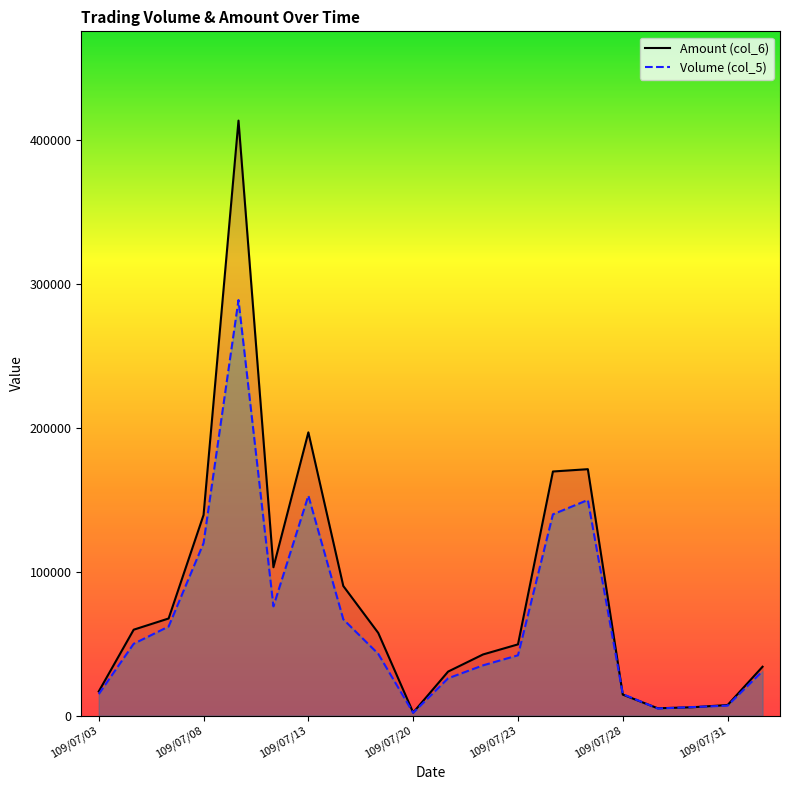

What is the total value across all series at 109/07/21?

56670